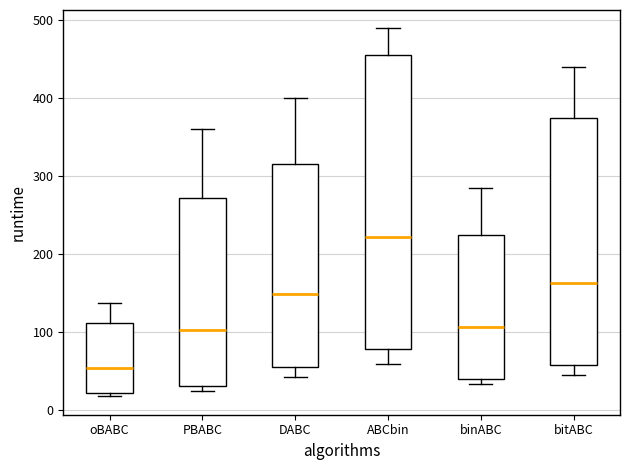

Reading left to right, transcribe this box plot: for each box, give where its median line is, the range the box spans, and where its two whiskers end, as read against the y-axis. The values are not printed on the chart, so give them approximately, as read against the axis.

oBABC: median 50, box 20 to 110, whiskers 20 (just below the box's lower edge) to 140
PBABC: median 100, box 30 to 270, whiskers 20 to 360
DABC: median 150, box 60 to 320, whiskers 40 to 400
ABCbin: median 220, box 80 to 460, whiskers 60 to 490
binABC: median 110, box 40 to 220, whiskers 30 to 280
bitABC: median 160, box 60 to 370, whiskers 40 to 440